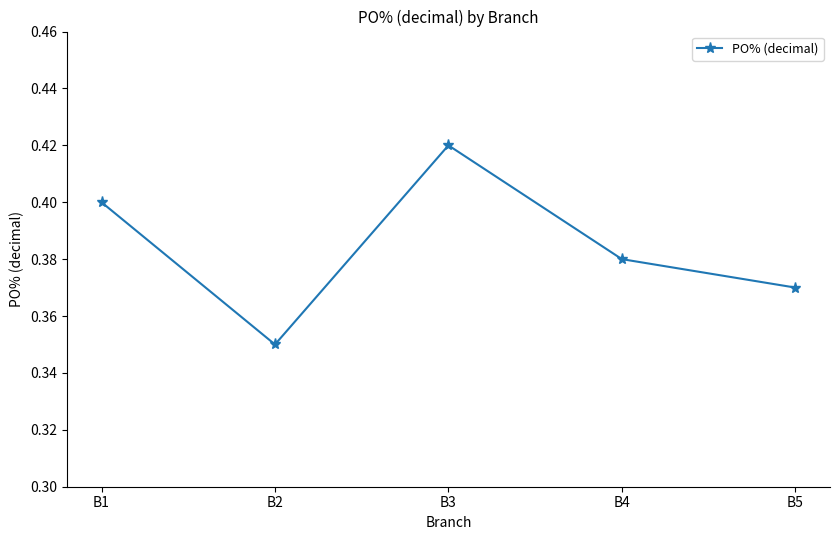

What is the difference between the maximum and minimum values?

0.1